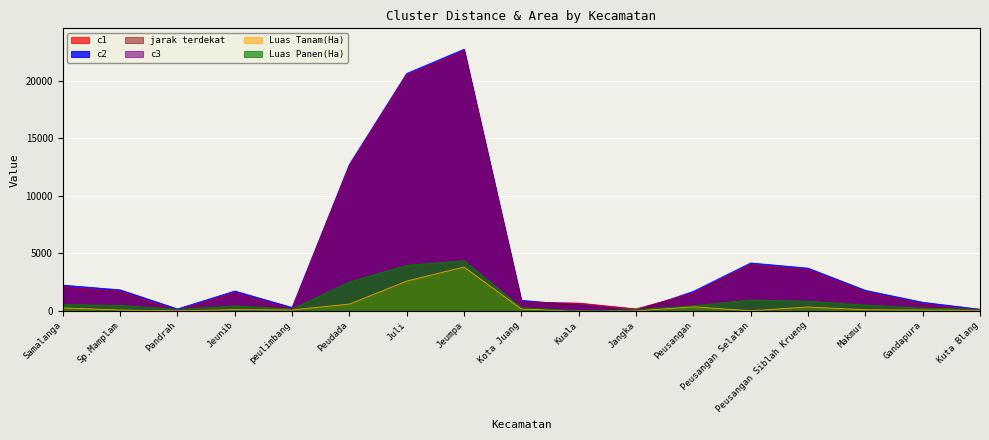

What is the difference between the maximum and minimum values in the c3 series?

22581.4